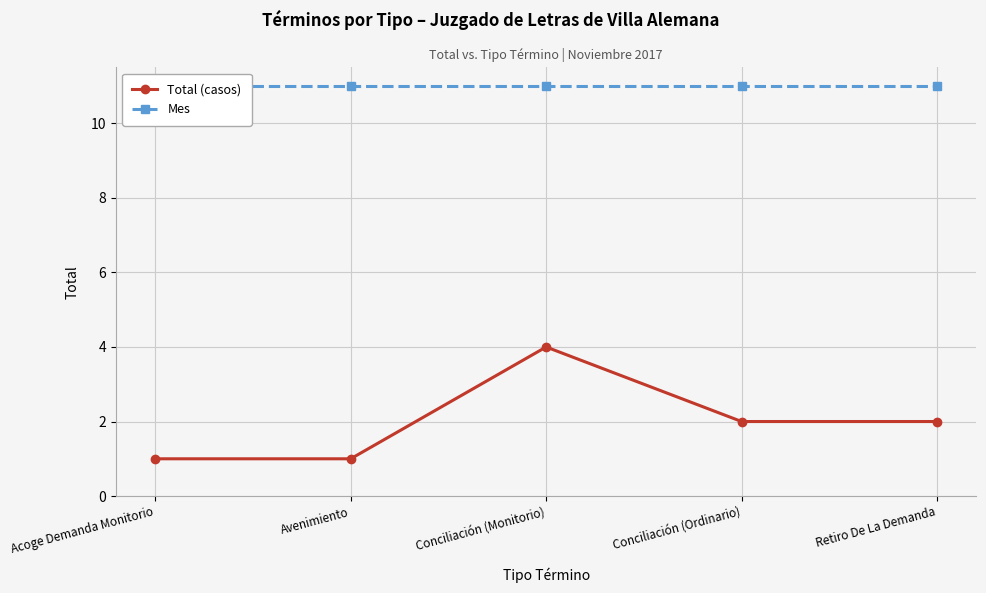

Where is the first local maximum for Total (casos)?

Conciliación (Monitorio)